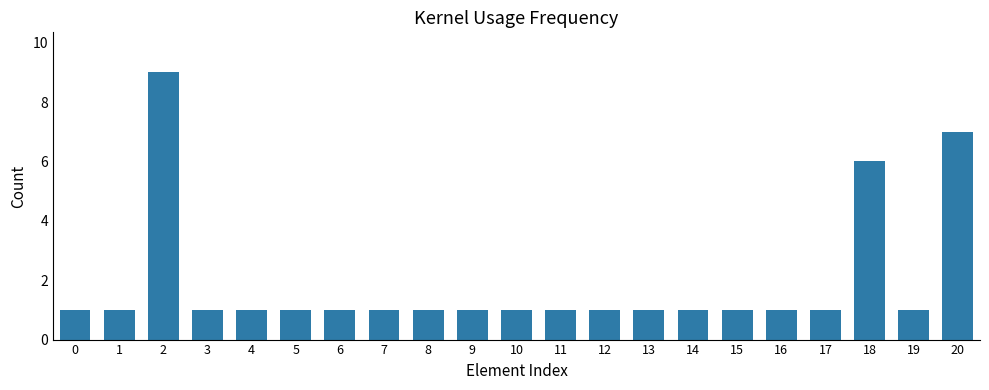

What is the average value?

2